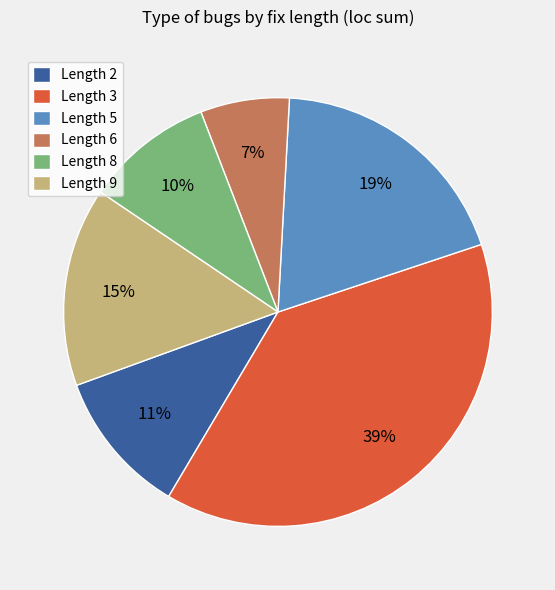

To the nearest percent, what portion does Length 8 represent?

10%